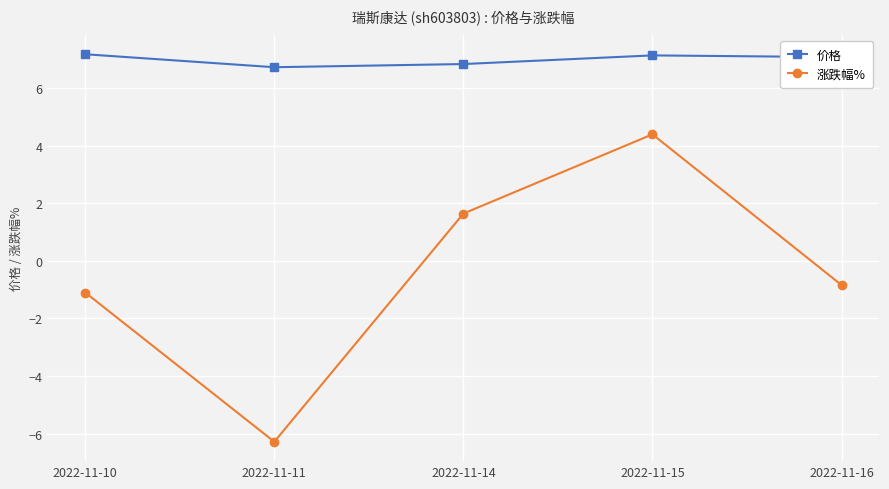

How many values in the 涨跌幅% series are below 0?

3